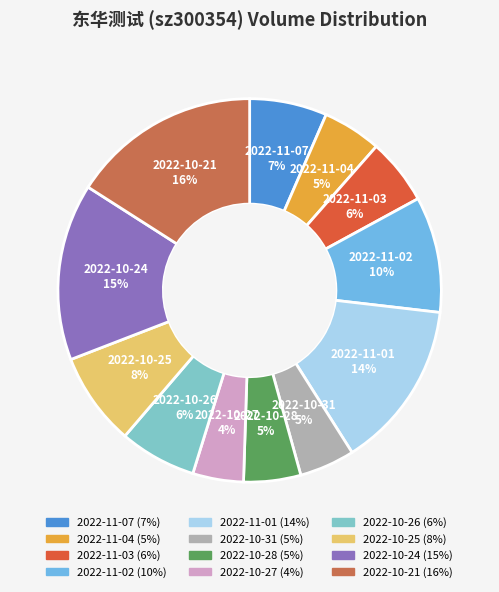

Is the sum of 2022-10-27 and 2022-10-31 greater than half?

No